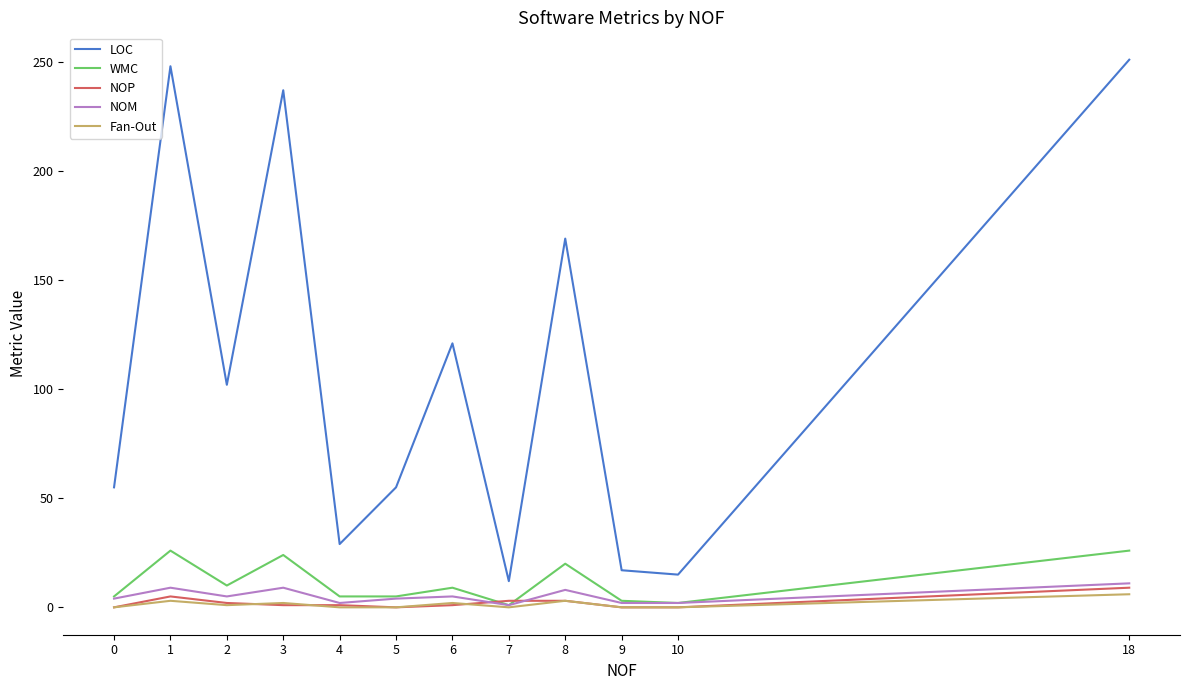

How many interior local peaks does the LOC series have?

4